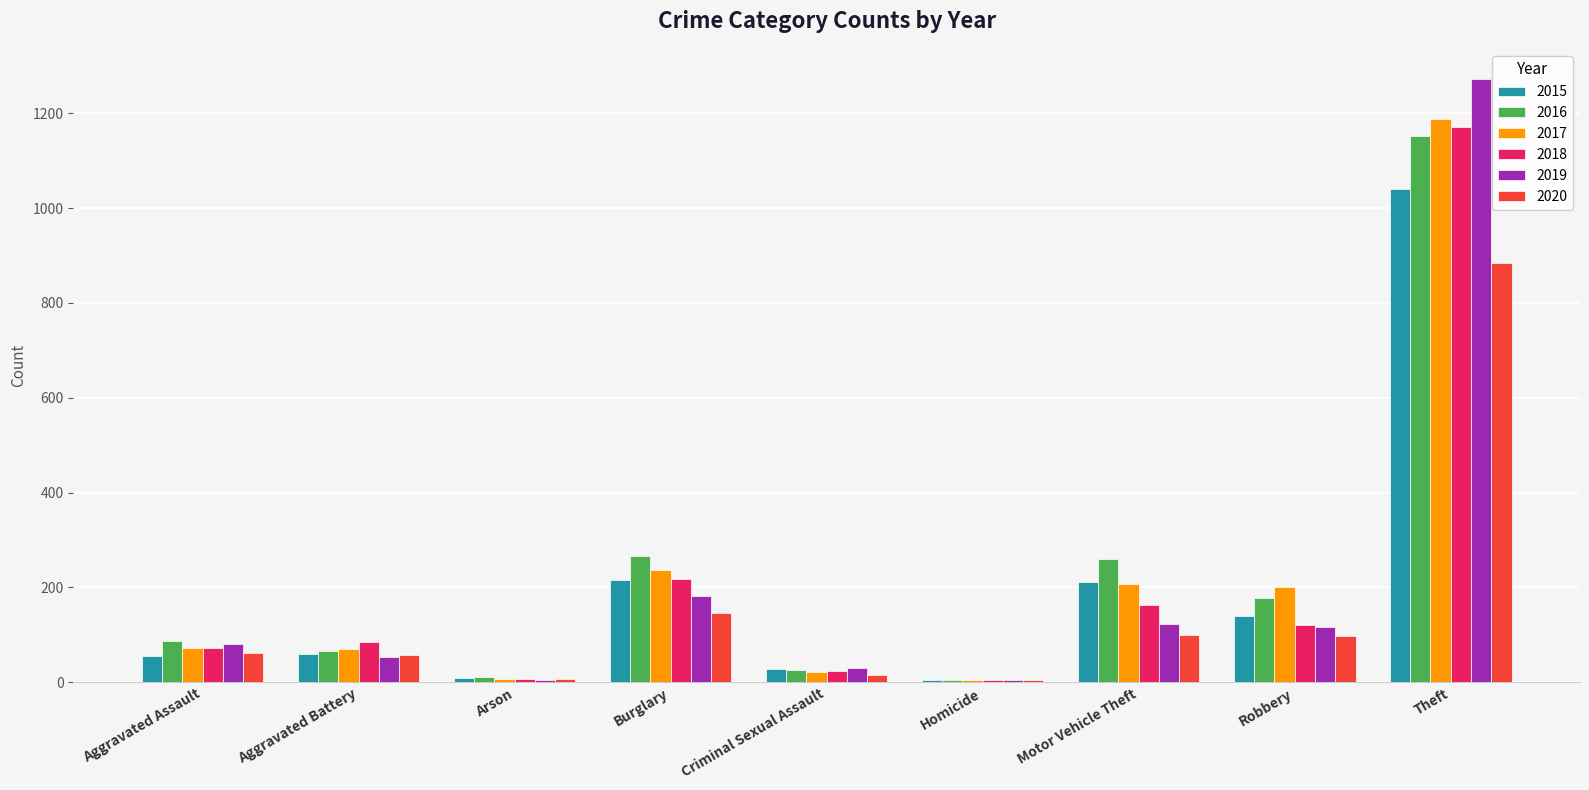

The value of 2018 at Aggravated Assault is 72. True or false?

True